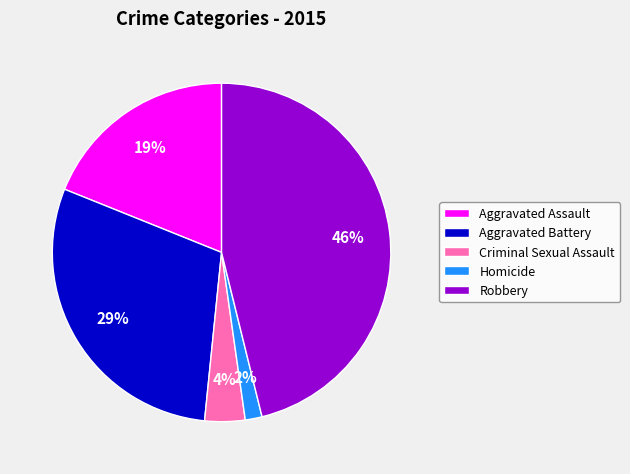

Is it true that Criminal Sexual Assault is 4% of the pie?

True